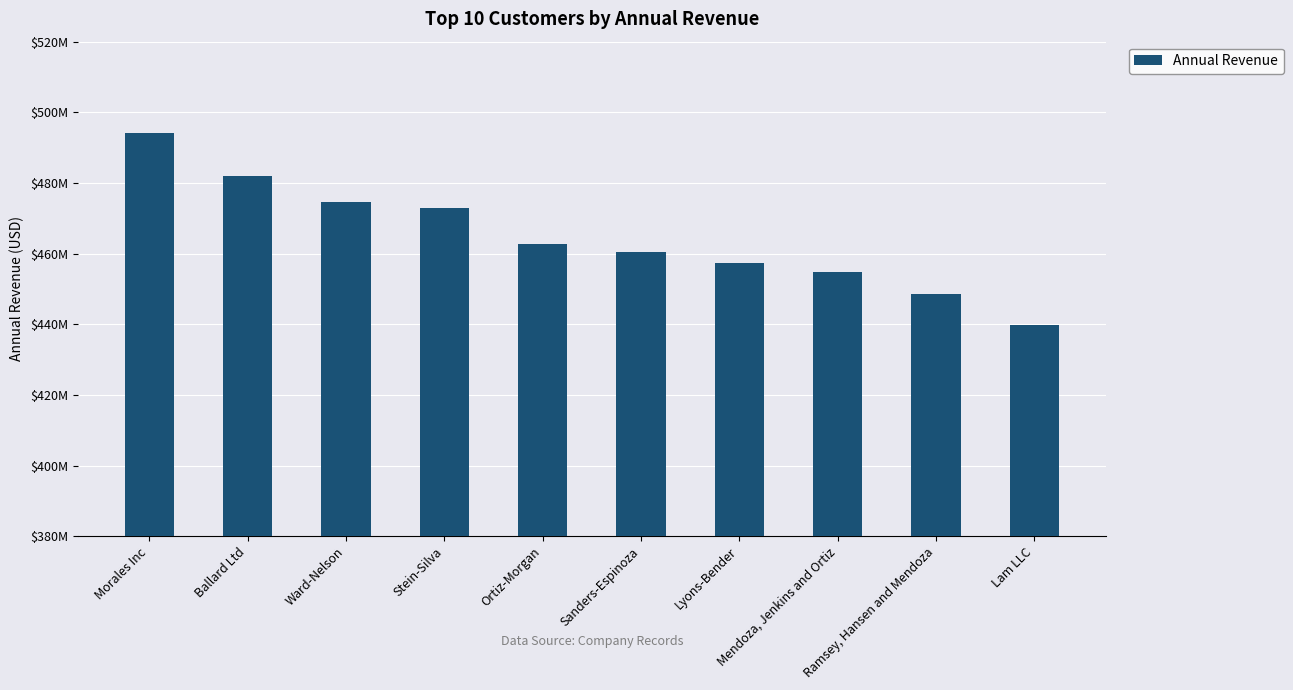

What is the change in value from Ballard Ltd to Lam LLC?

-42125208